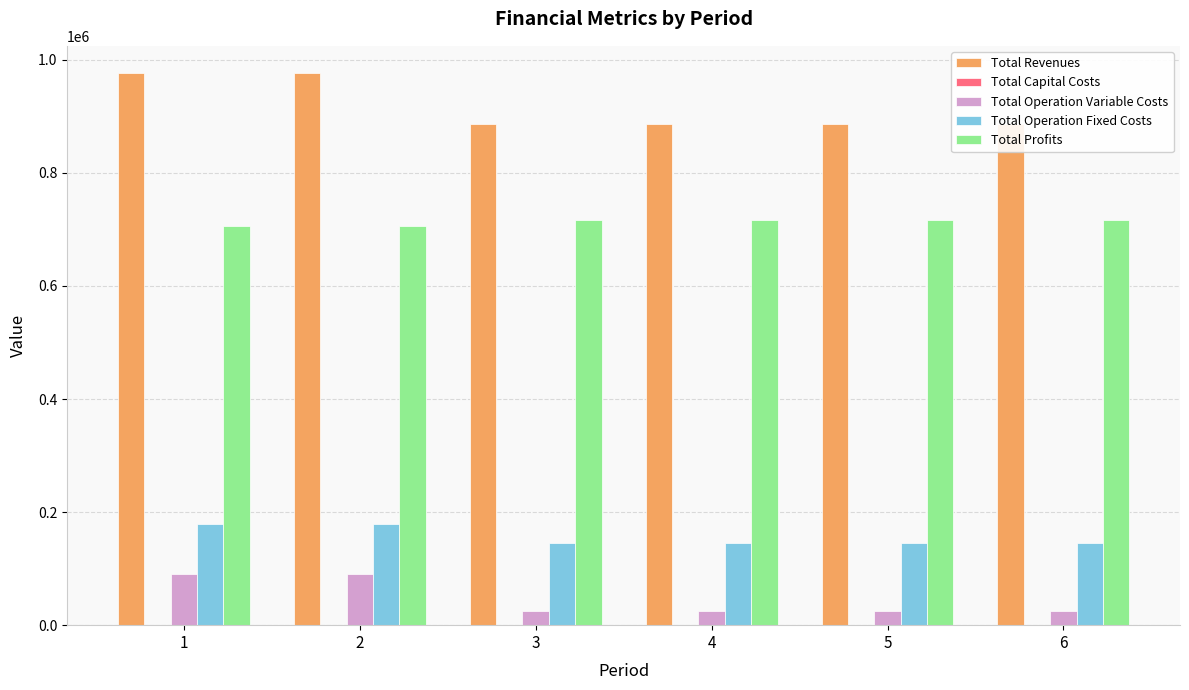

Which series has the largest total across all categories?

Total Revenues